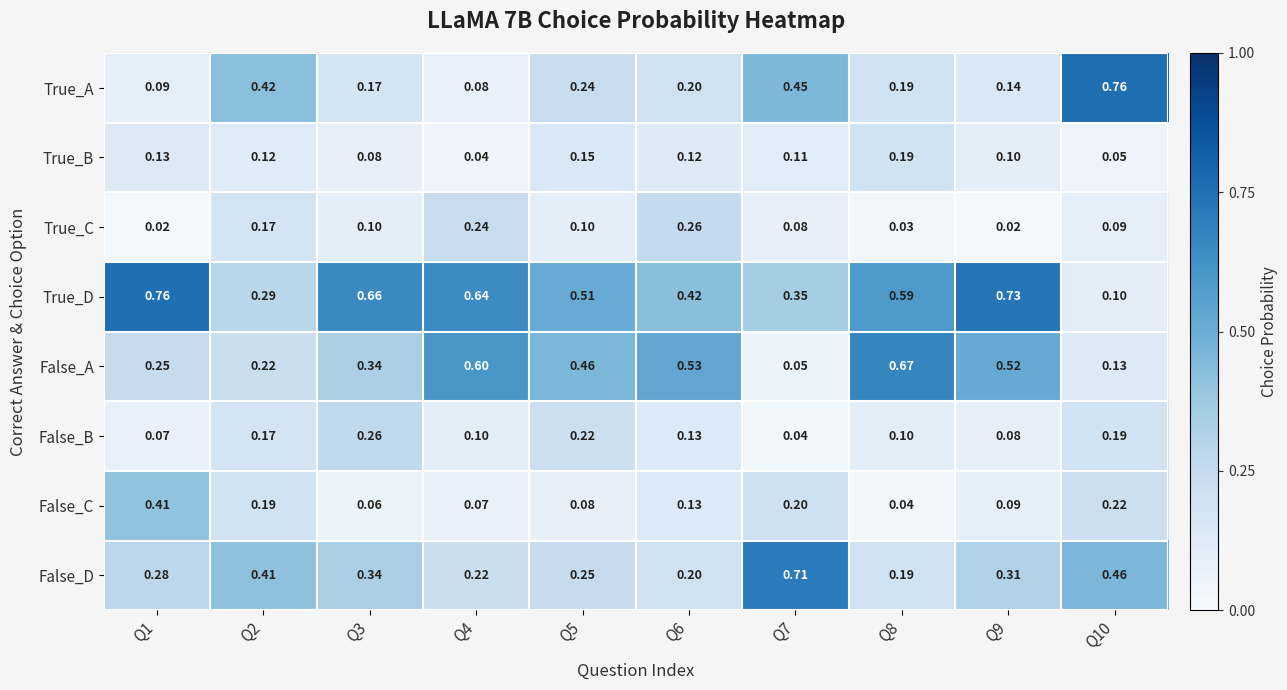

Which series has the widest spread of values?

True_A